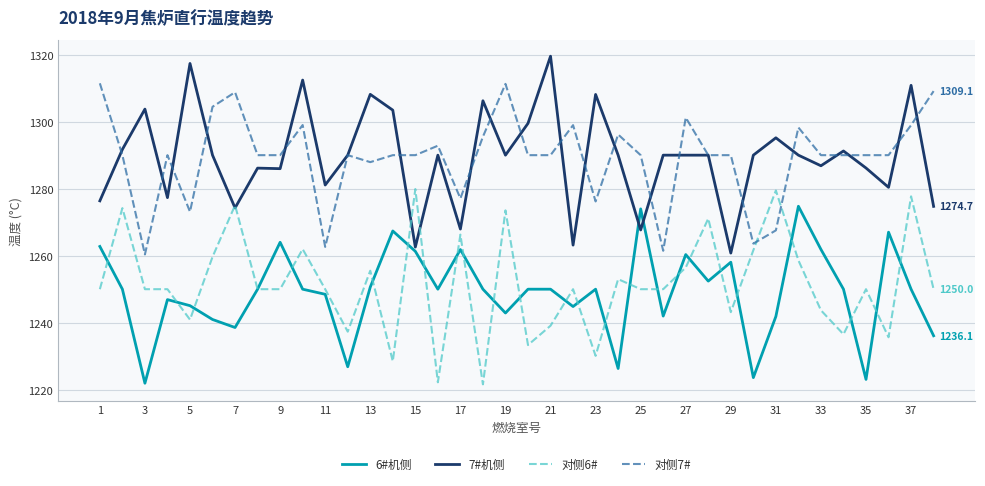

What is the average value of the 7#机侧 series?

1289.4